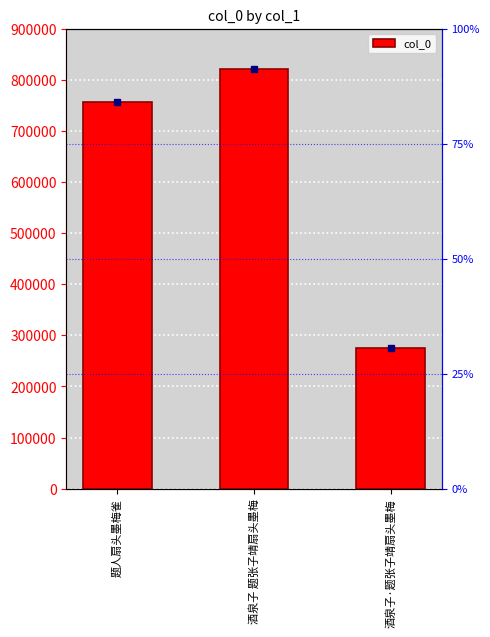

Read the value at 酒泉子·题张子靖扇头墨梅.

274612